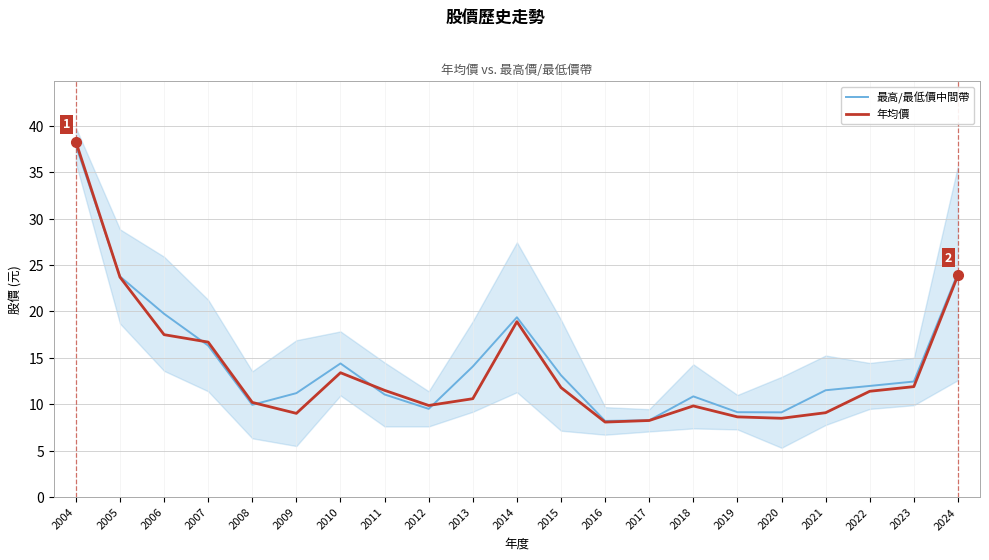

What value does the 最高/最低價中間帶 series have at 2014?

19.4